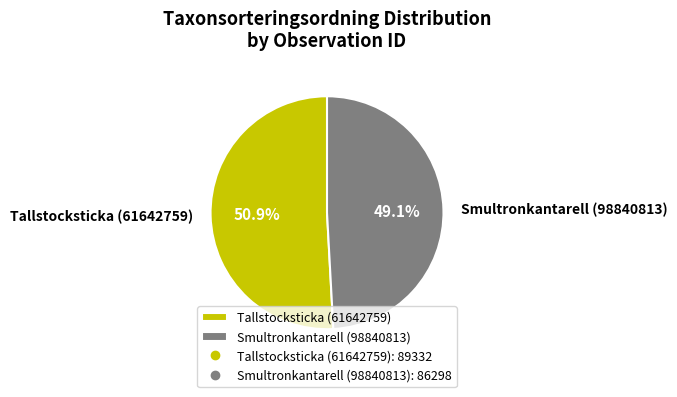

The Tallstocksticka (61642759) slice represents 51% of the pie. True or false?

True